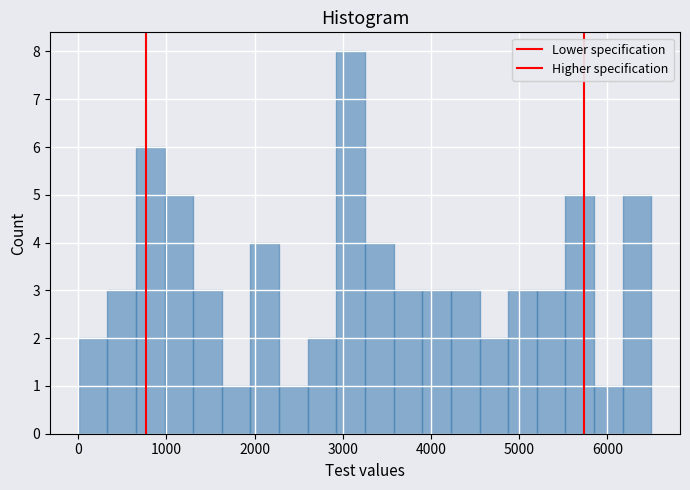

Around what value on the x-axis is the tallest bar? Give the approximate position of its centre, as read against the axis.

3100